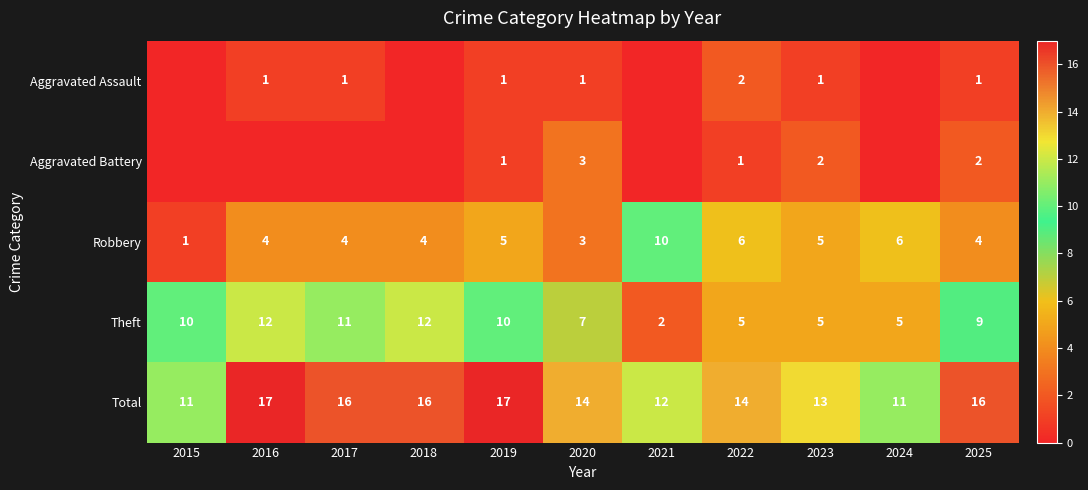

At which category does the chart reach its peak across all series?

2016